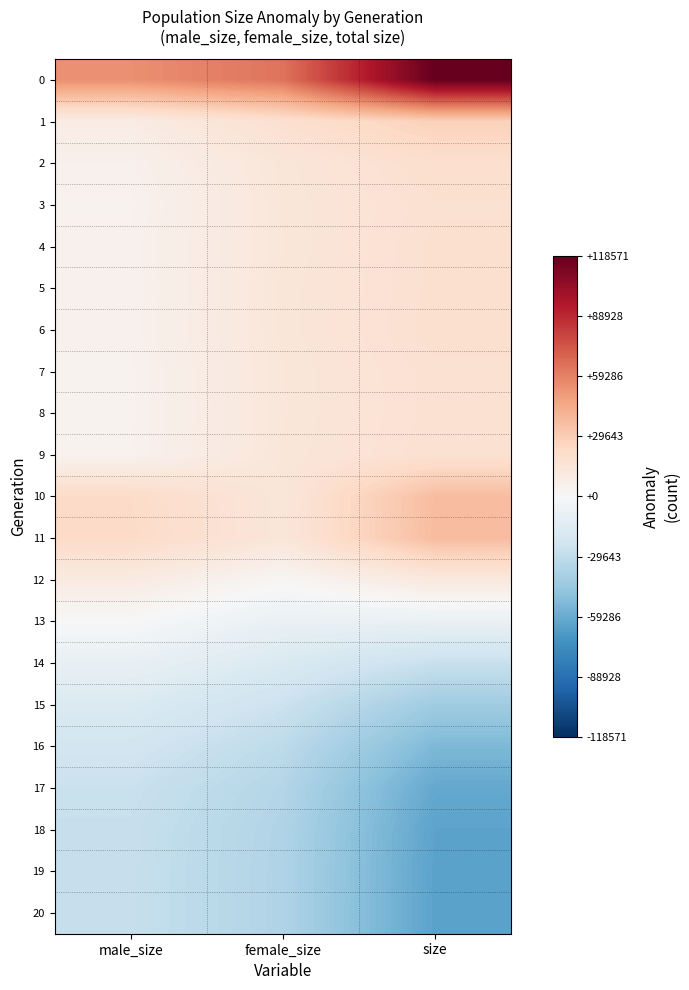

Reading right to left, list all the values displayed in this chart.

0: size=118571.1	female_size=64090.8	male_size=54480.3
1: size=27761.1	female_size=18819.8	male_size=8941.3
2: size=19786.1	female_size=14330.8	male_size=5455.3
3: size=18321.1	female_size=14029.8	male_size=4291.3
4: size=18886.1	female_size=13842.8	male_size=5043.3
5: size=18913.1	female_size=14220.8	male_size=4692.3
6: size=19208.1	female_size=14248.8	male_size=4959.3
7: size=18176.1	female_size=13857.8	male_size=4318.3
8: size=18137.1	female_size=13772.8	male_size=4364.3
9: size=18525.1	female_size=14083.8	male_size=4441.3
10: size=36345.1	female_size=14043.8	male_size=22301.3
11: size=36790.1	female_size=14053.8	male_size=22736.3
12: size=11843.1	female_size=1654.8	male_size=10188.3
13: size=-8553.9	female_size=-8527.2	male_size=-26.7
14: size=-26698.9	female_size=-17610.2	male_size=-9088.7
15: size=-42053.9	female_size=-25269.2	male_size=-16784.7
16: size=-53173.9	female_size=-30901.2	male_size=-22272.7
17: size=-60662.9	female_size=-34659.2	male_size=-26003.7
18: size=-63081.9	female_size=-35878.2	male_size=-27203.7
19: size=-63512.9	female_size=-36098.2	male_size=-27414.7
20: size=-63525.9	female_size=-36107.2	male_size=-27418.7